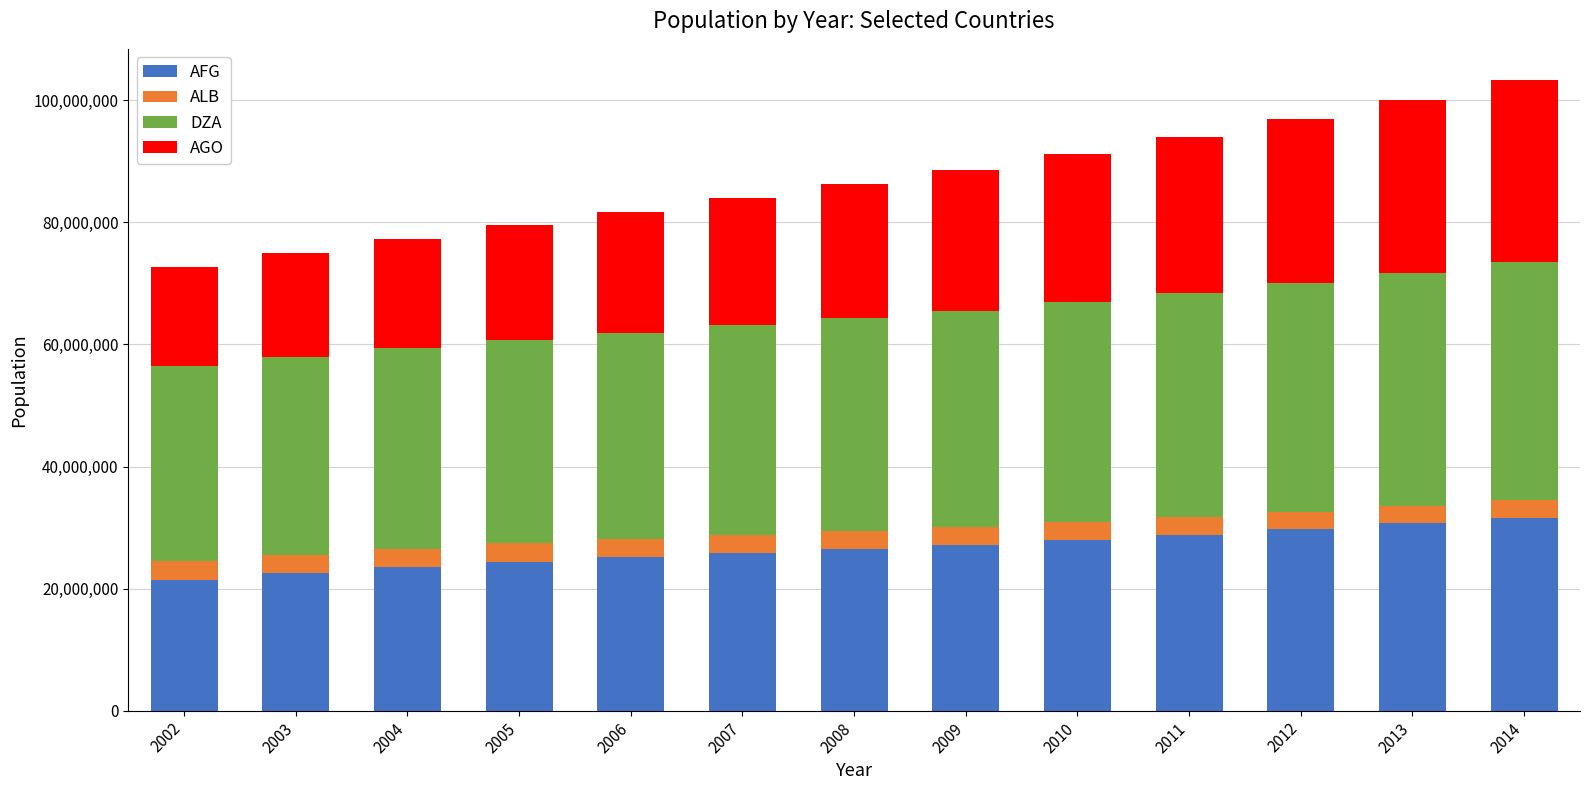

What is the maximum value for AFG?

31627506